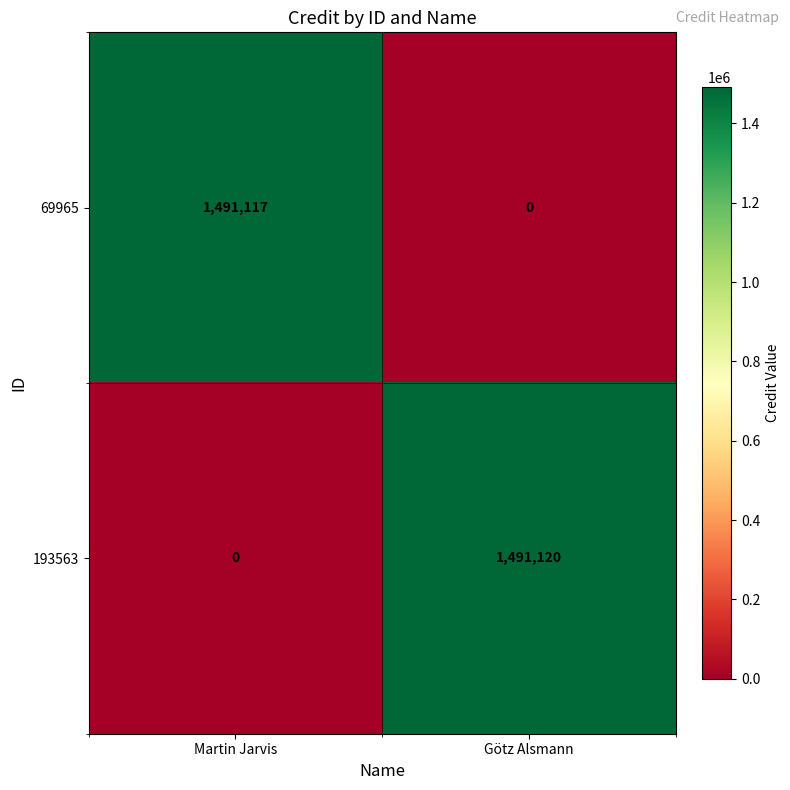

Between Martin Jarvis and Götz Alsmann, which series saw the biggest shift?

193563